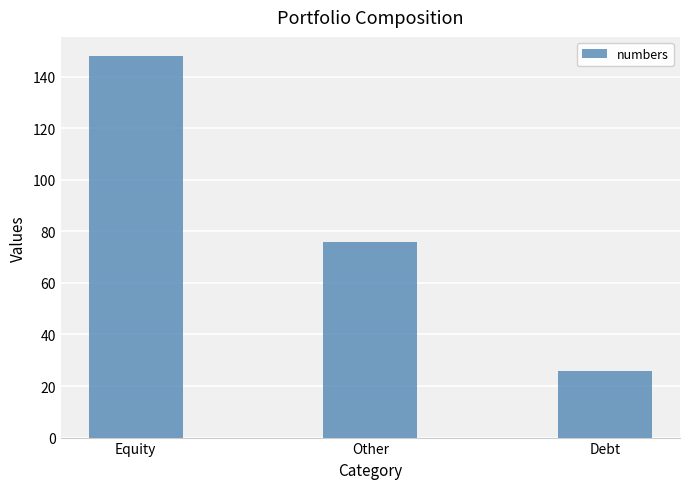

Are the bars horizontal?

No